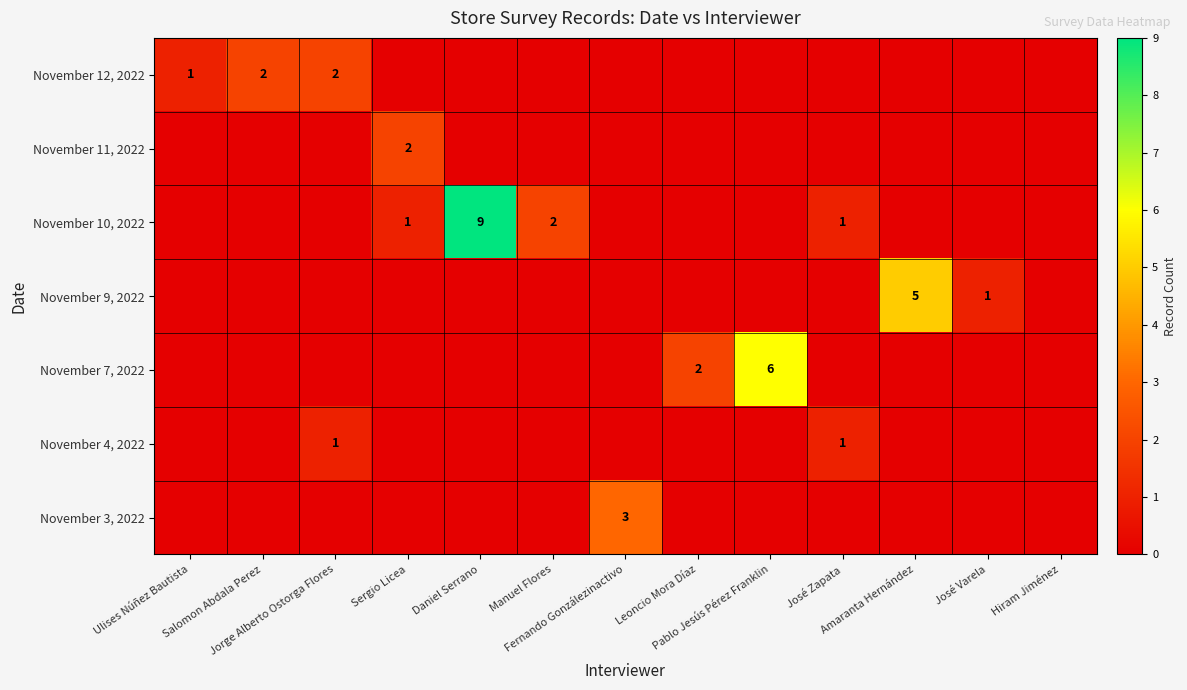

At which category does the chart reach its peak across all series?

Daniel Serrano